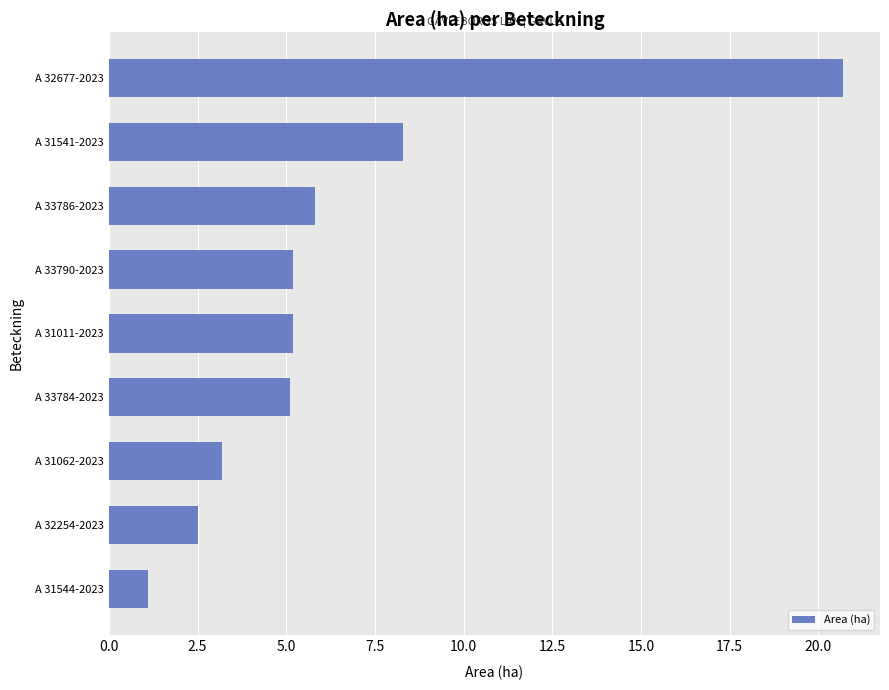

The chart shows a value of 3.1 at A 33790-2023. True or false?

False